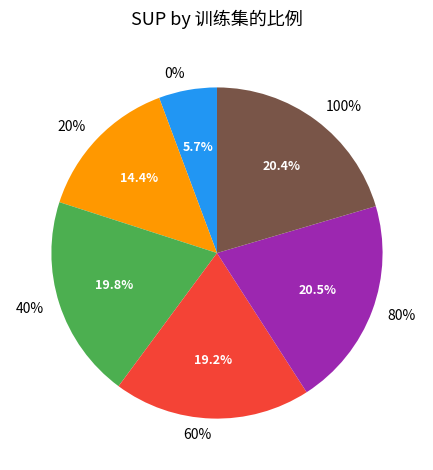

To the nearest percent, what is the combined percentage of 80% and 60%?

40%